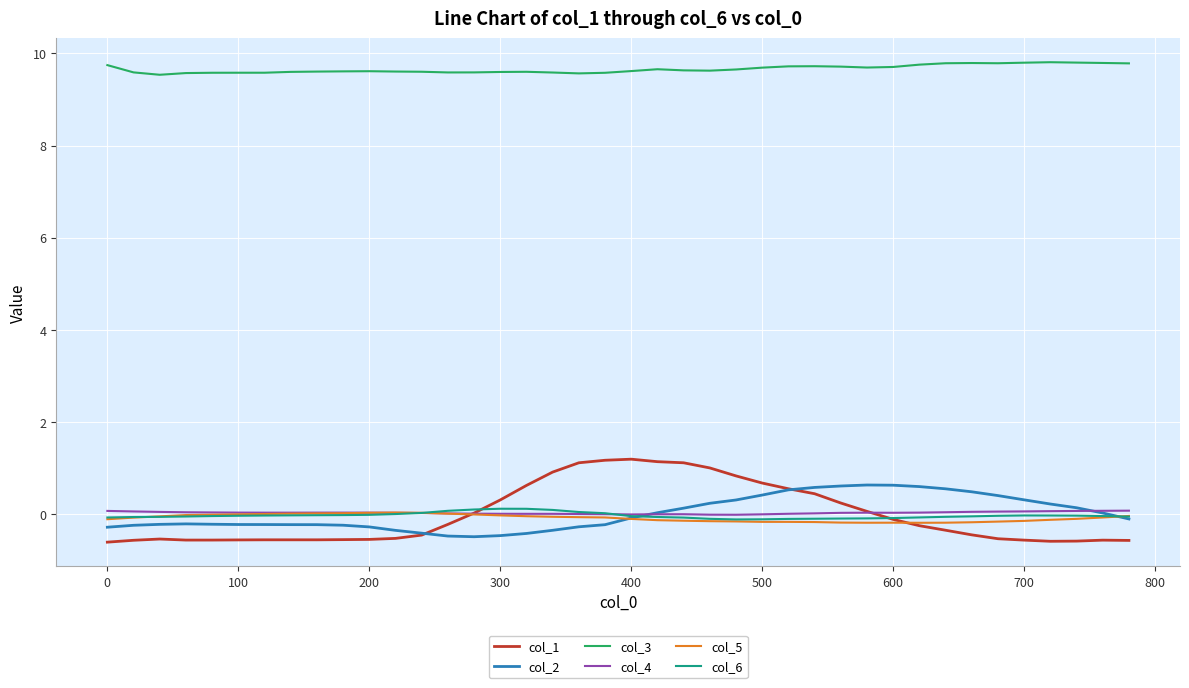

Which series has the largest range (max minus min)?

col_1